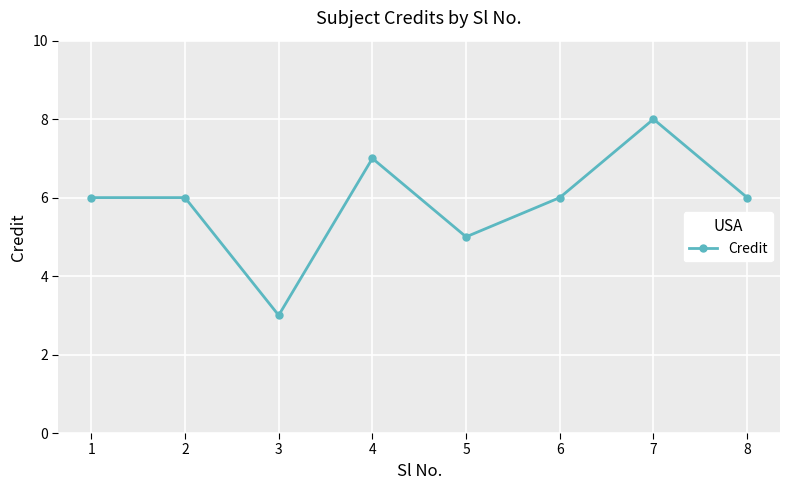

How many lines are shown in the chart?

1